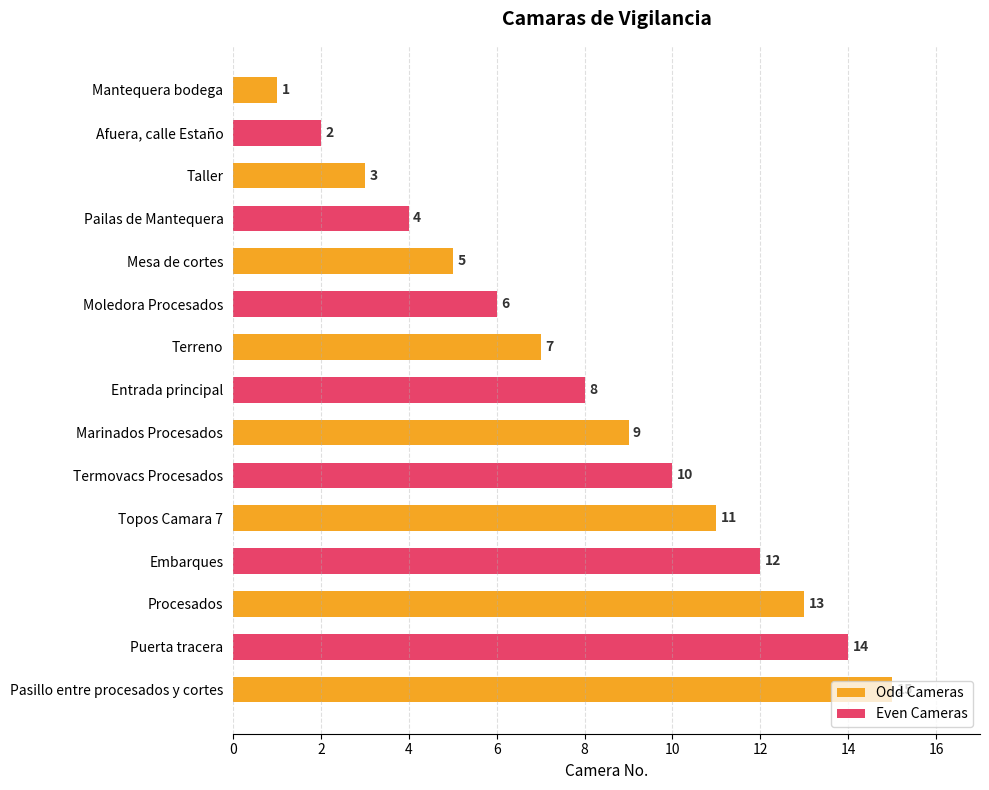

How many bars are there in total?

15